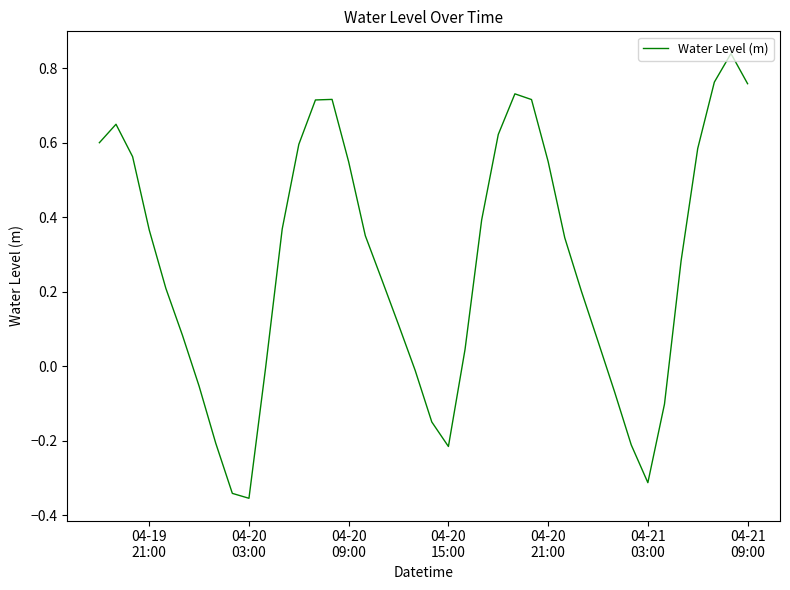

What is the difference between the maximum and minimum values?

1.2